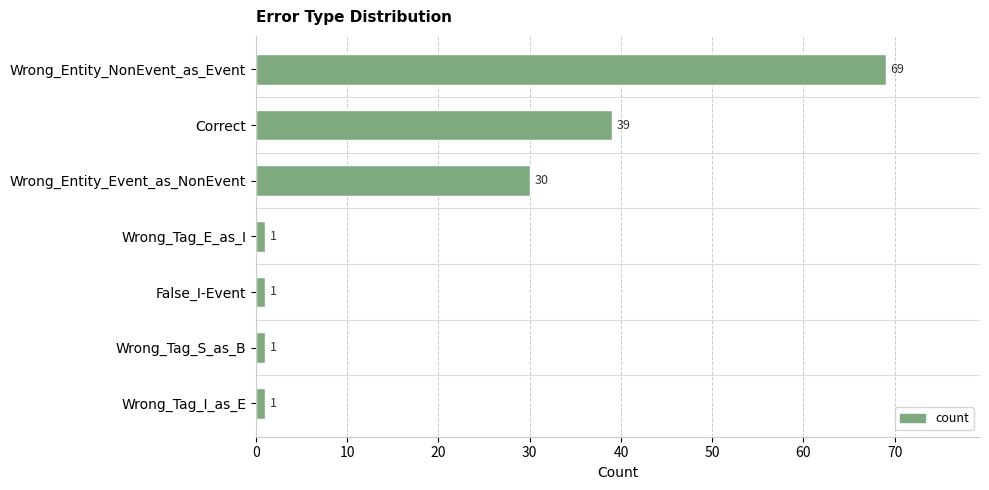

How many values are between 1 and 39?

6